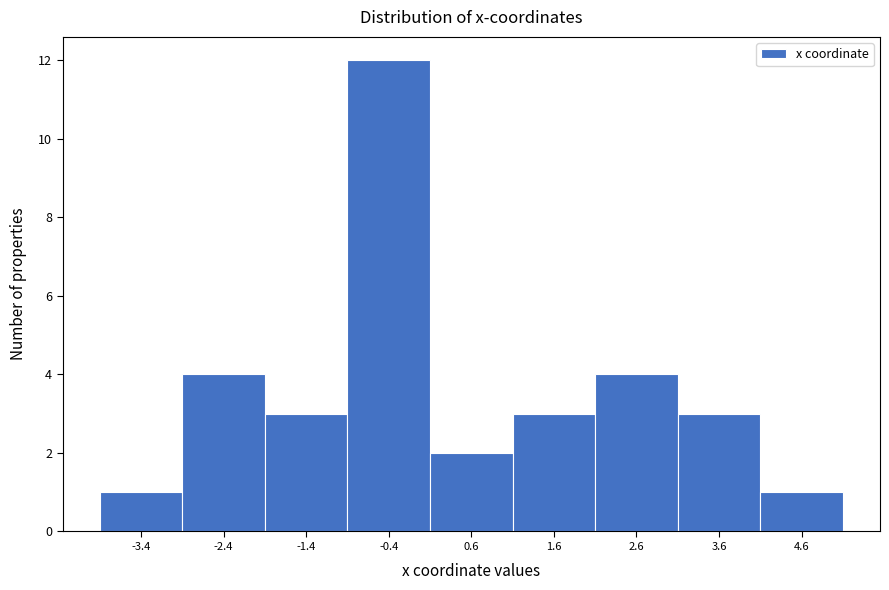

Reading left to right, list every bar in this chart as the range it spans on the x-axis followed by its height. Neither the bar edges nor the heights are printed on the chart, so give them approximately, as read against the axes.

-4.0 to -3.0: 1
-3.0 to -2.0: 4
-2.0 to -1.0: 3
-1.0 to 0.0: 12
0.0 to 1.0: 2
1.0 to 2.2: 3
2.2 to 3.2: 4
3.2 to 4.2: 3
4.2 to 5.2: 1